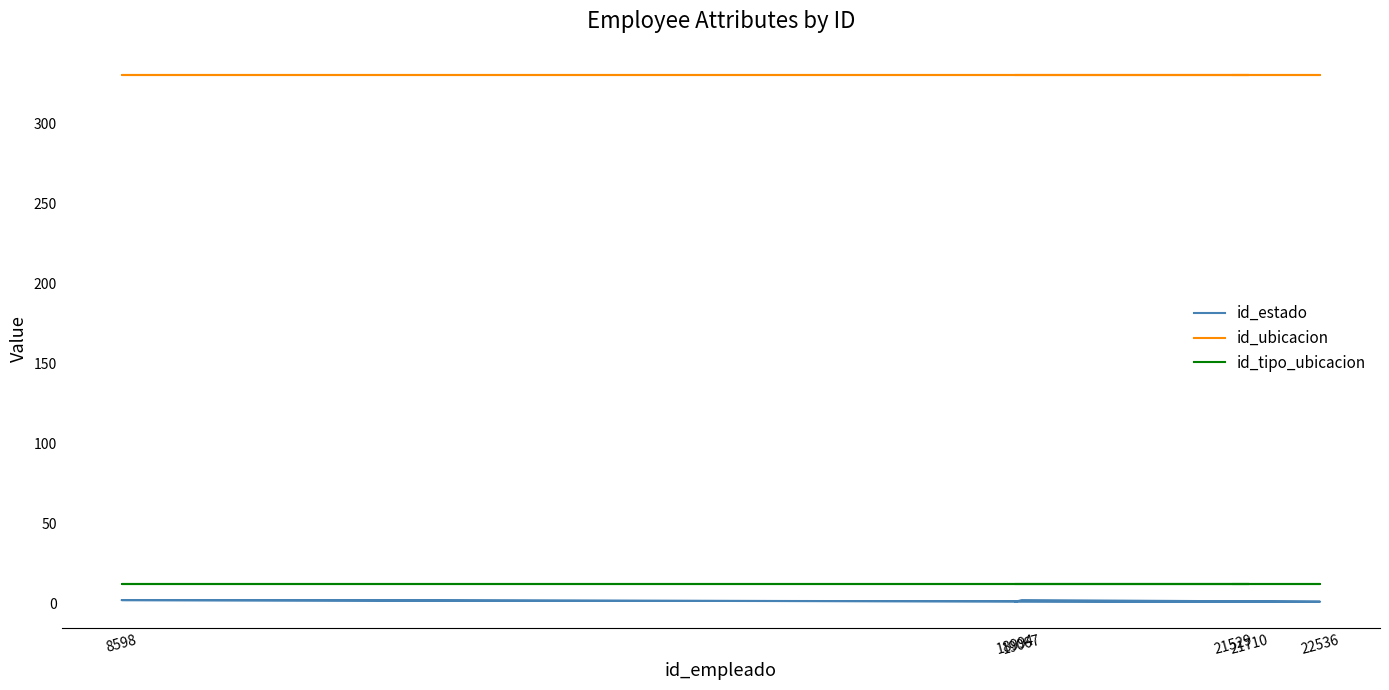

What are all the series names shown in the legend?

id_estado, id_ubicacion, id_tipo_ubicacion